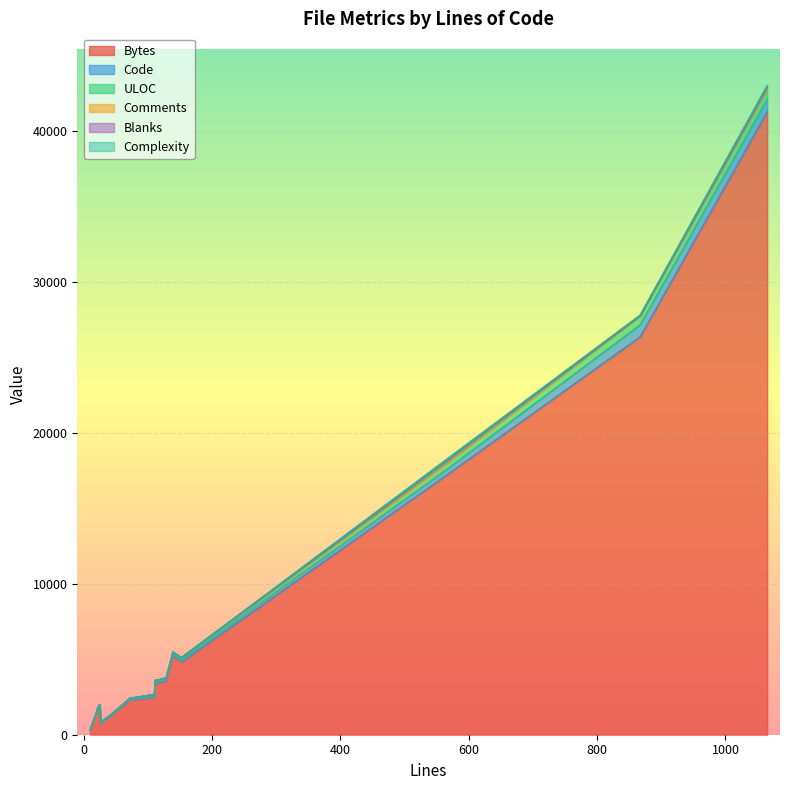

Is it true that Code equals 372 at 564?

True